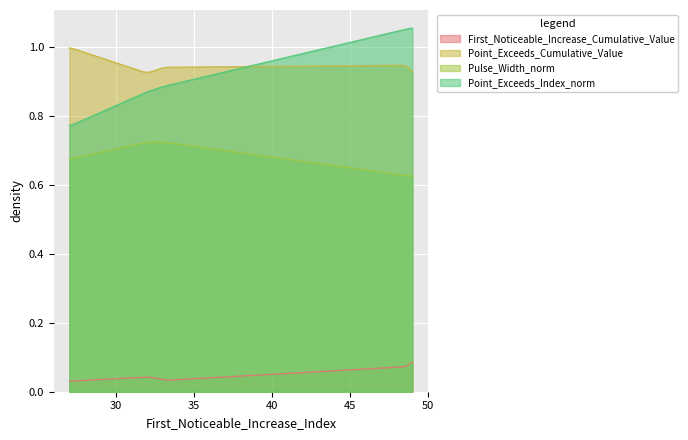

What is the difference between the maximum and second lowest values in the Point_Exceeds_Cumulative_Value series?

0.1